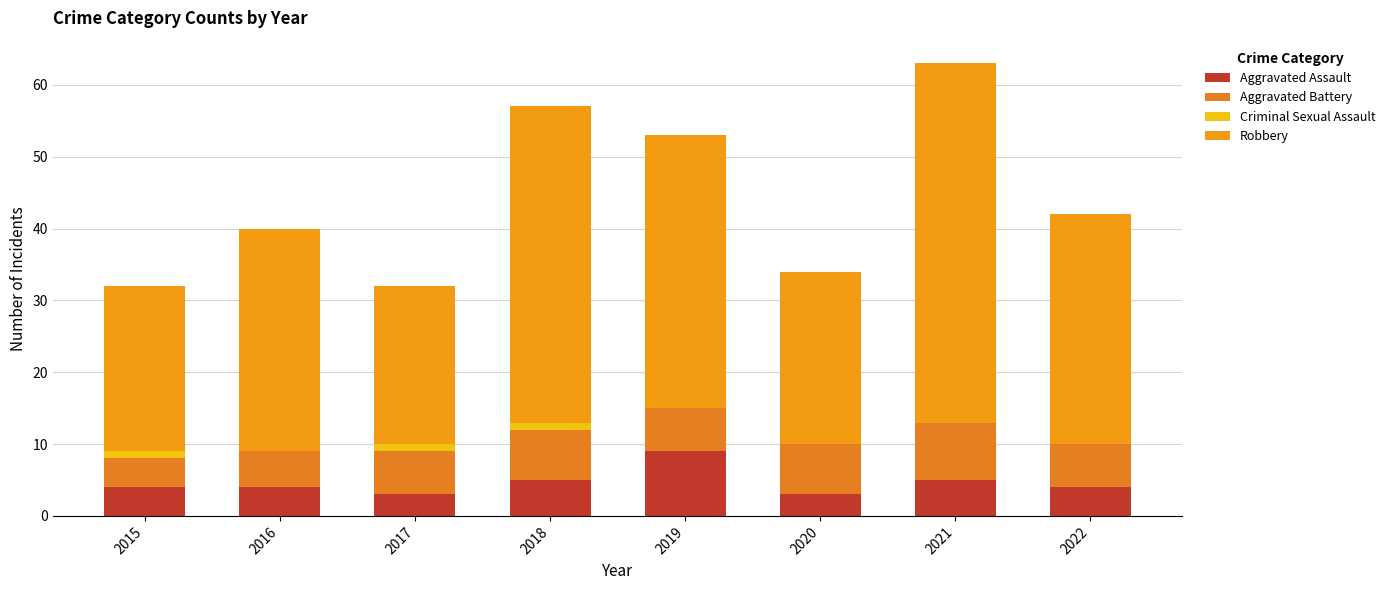

Are the bars grouped side by side (vs. stacked)?

No